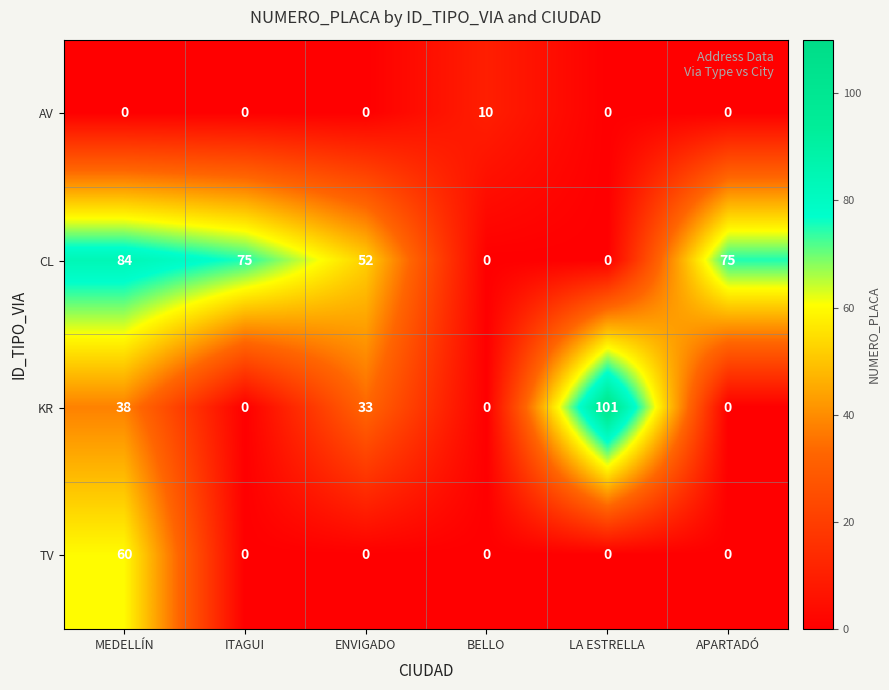

What is the greatest value displayed?

101